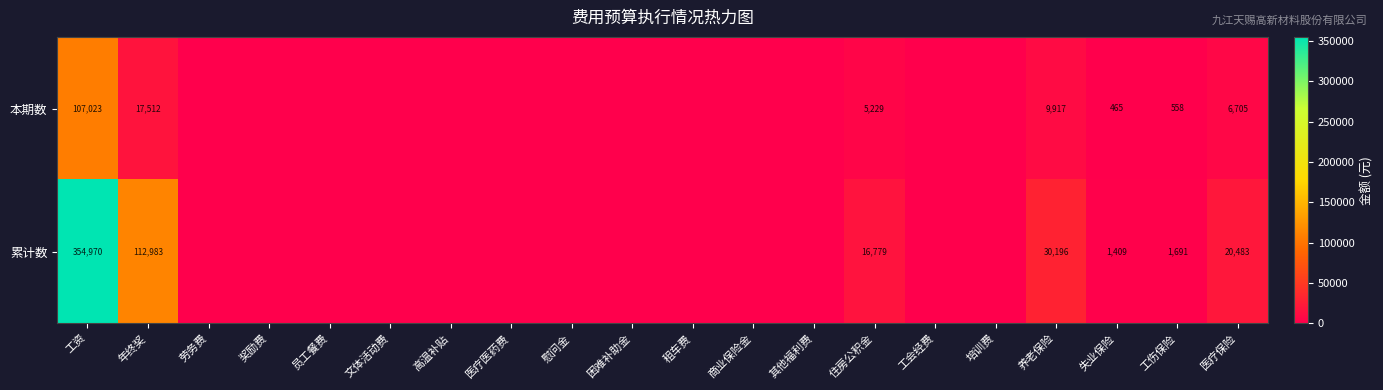

The value of 本期数 at 失业保险 is 465. True or false?

True